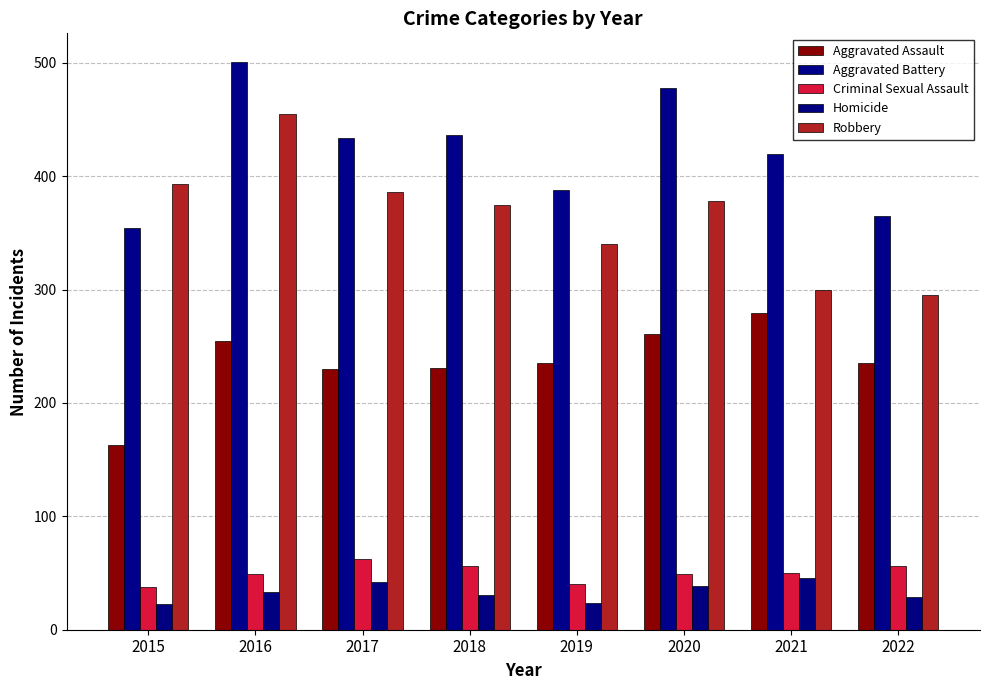

Does the chart contain any negative values?

No